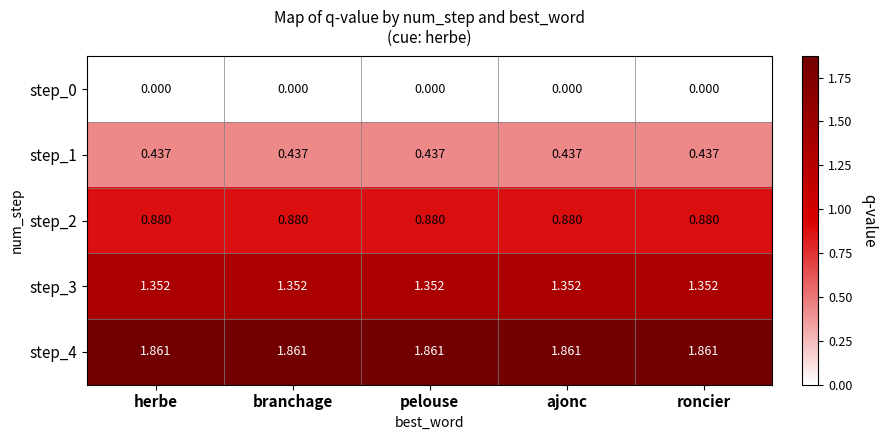

Is the value of step_2 at pelouse greater than the value of step_0 at roncier?

Yes